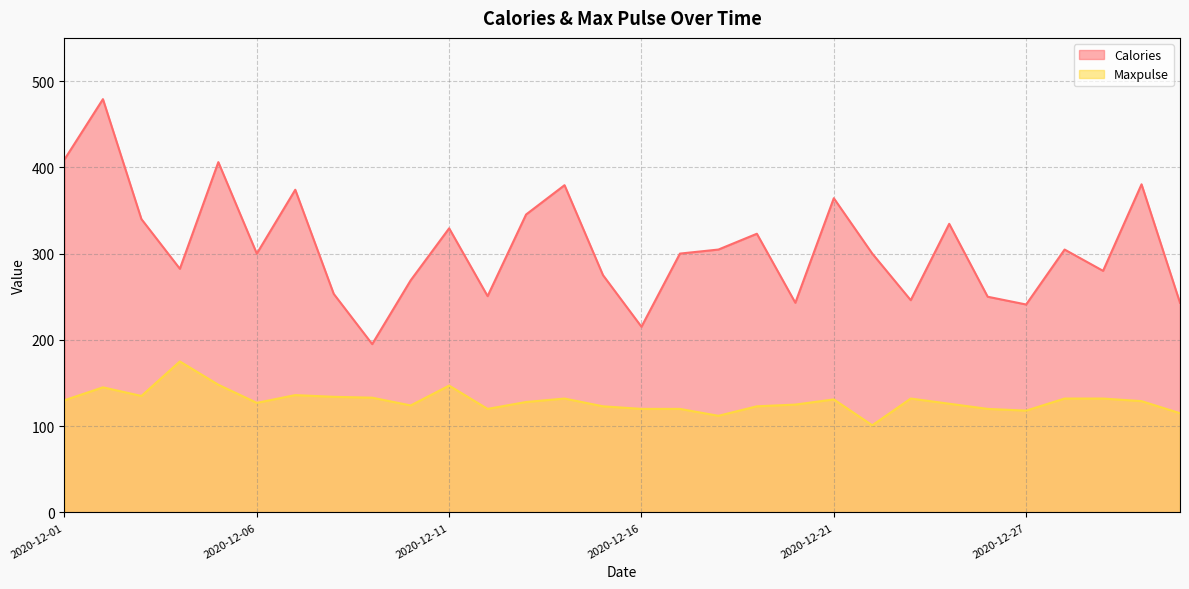

What is the spread (max minus min) of values at 2020-12-12?

130.7